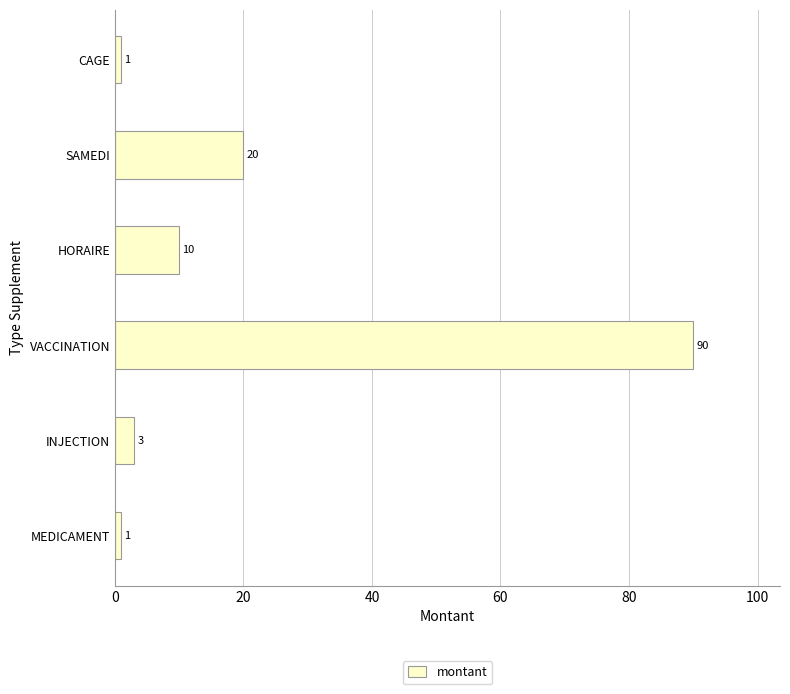

At which label is the value closest to 45?

SAMEDI